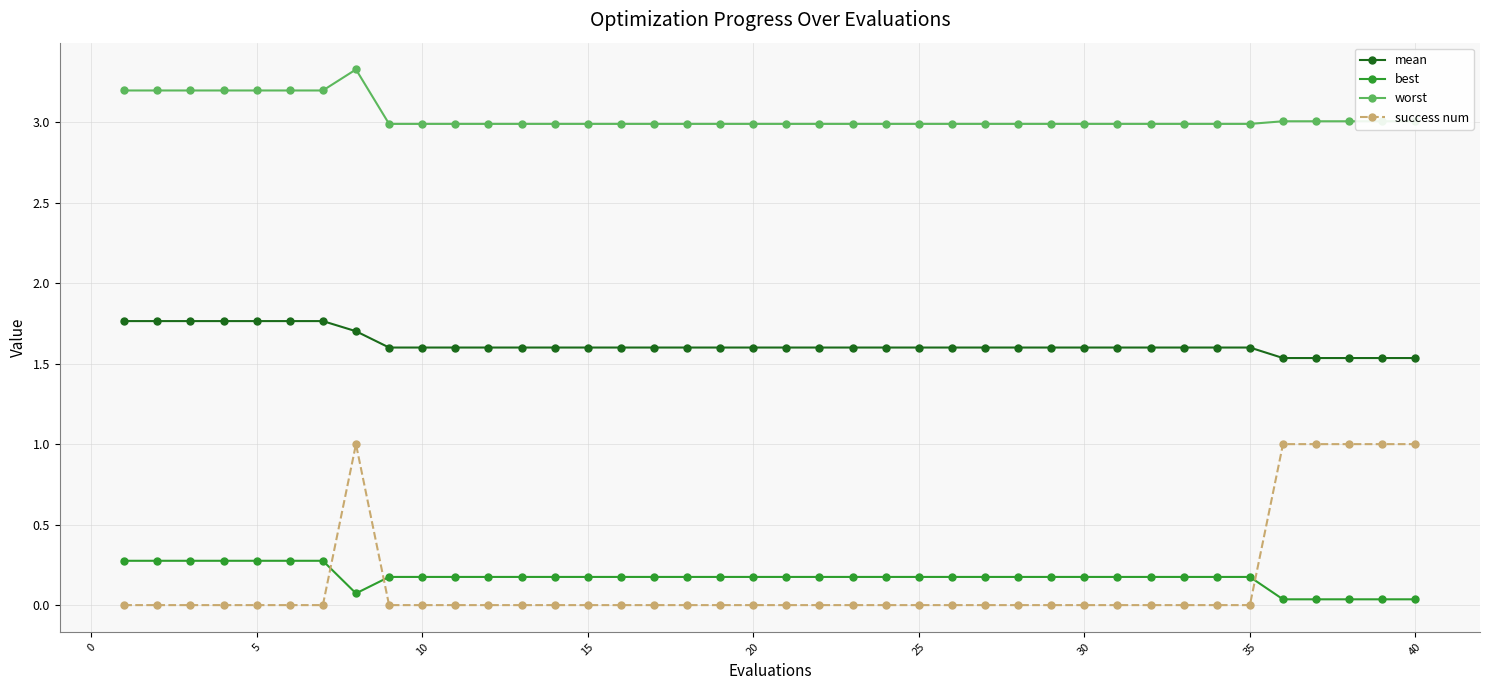

List the series in order of their peak value, highest first.

worst, mean, success num, best